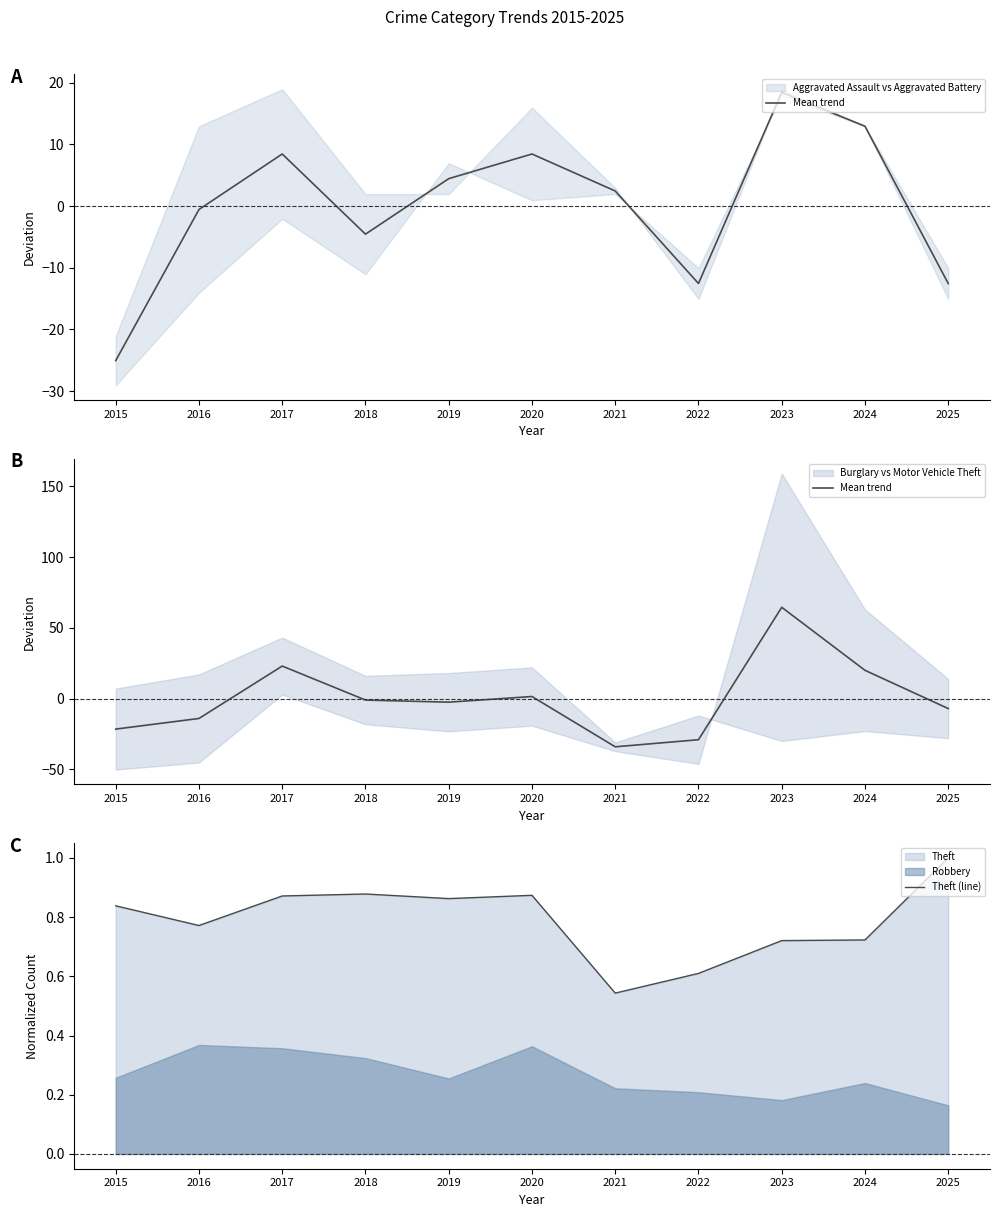

Where is Theft (line) nearest to the value 0?

2021